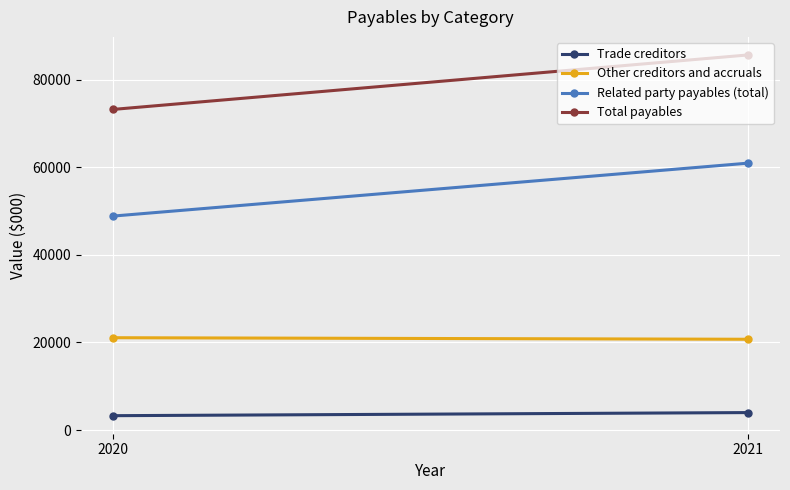

Which category has the lowest value in the Related party payables (total) series?

2020